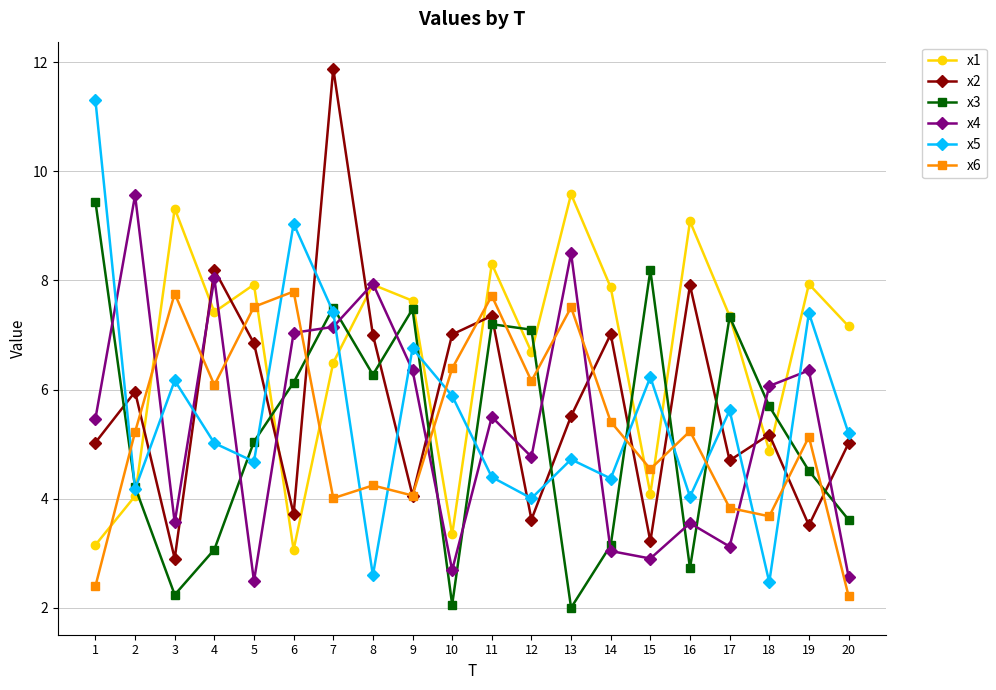

What is the value of the x5 point at the 10th from the left?

5.9